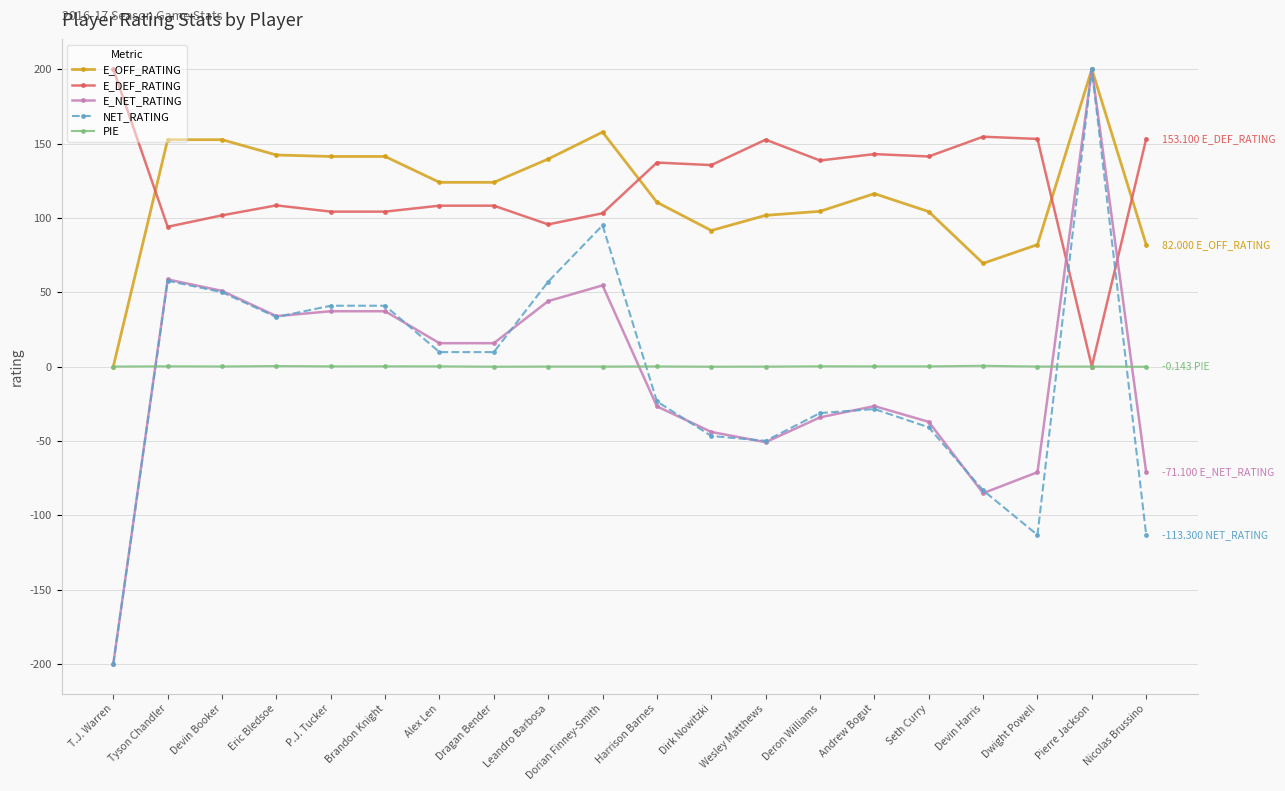

At which category does the chart reach its minimum across all series?

T.J. Warren